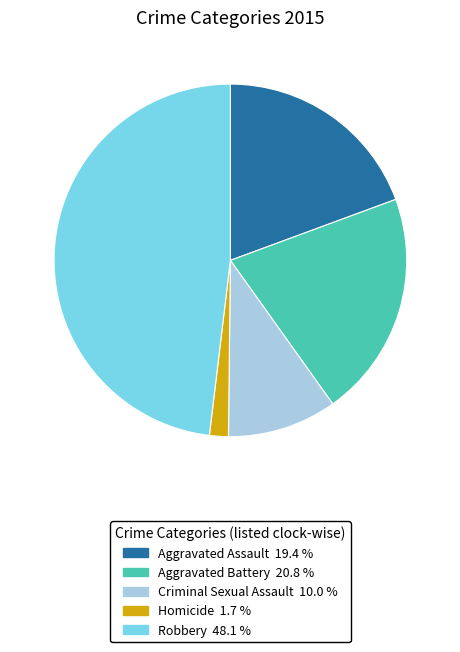

Rank the categories by value from lowest to highest.

Homicide, Criminal Sexual Assault, Aggravated Assault, Aggravated Battery, Robbery